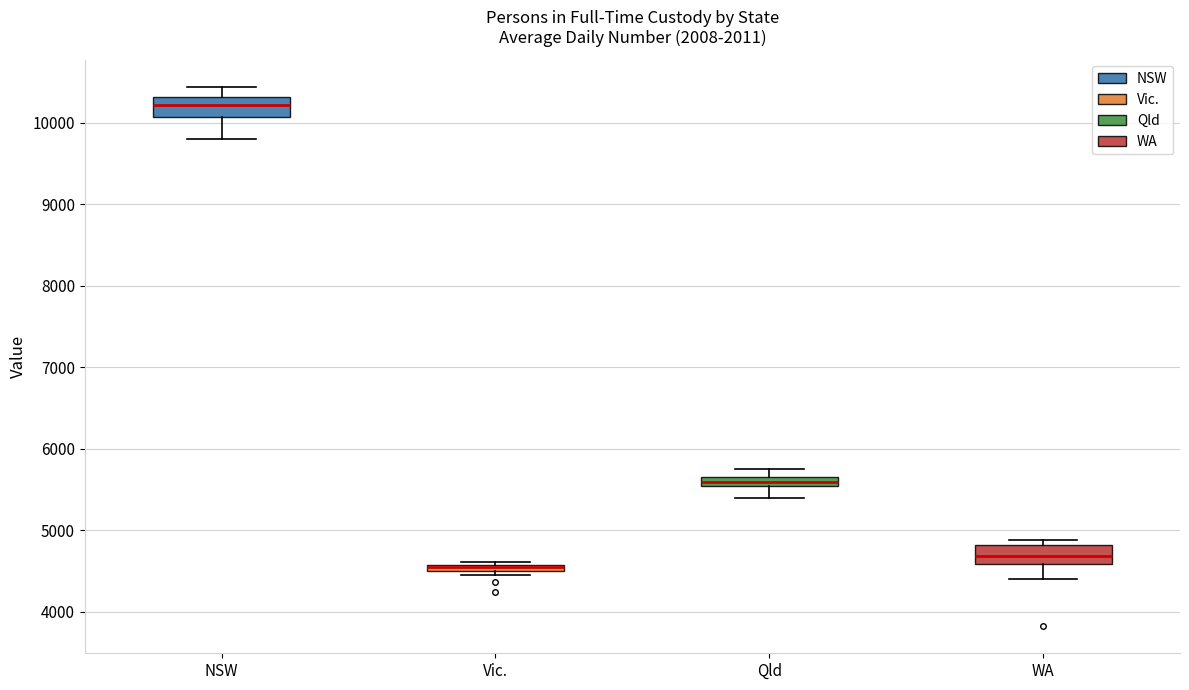

Where does the lower whisker of the box for NSW end on the y-axis? The values are not printed on the chart, so give them approximately, as read against the axis.

9800